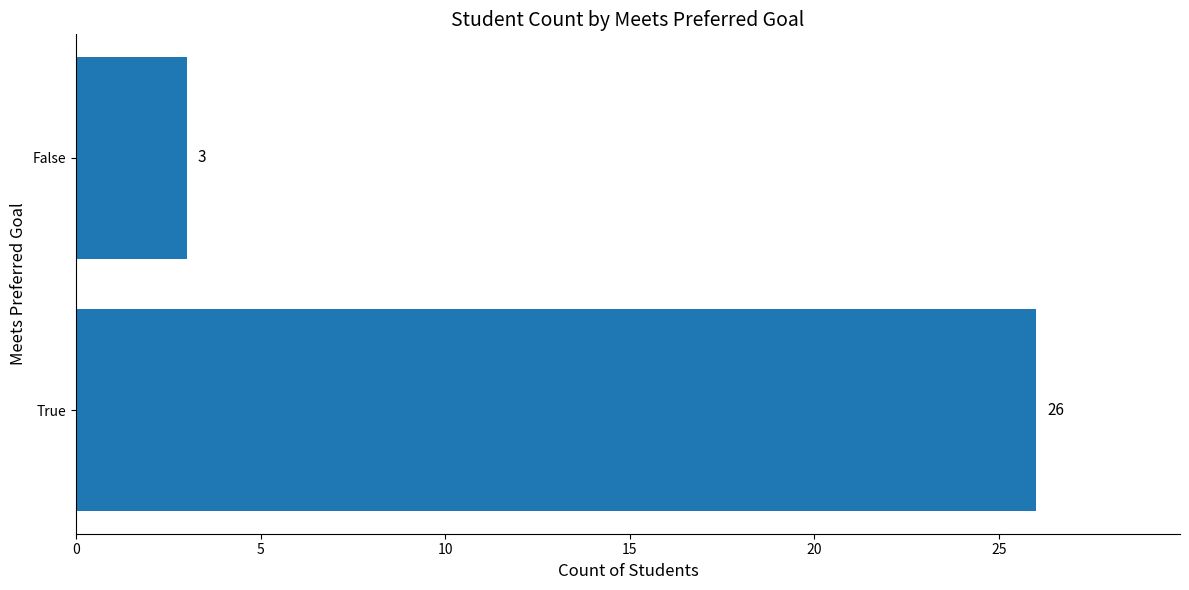

List the labels in order of value, smallest first.

False, True